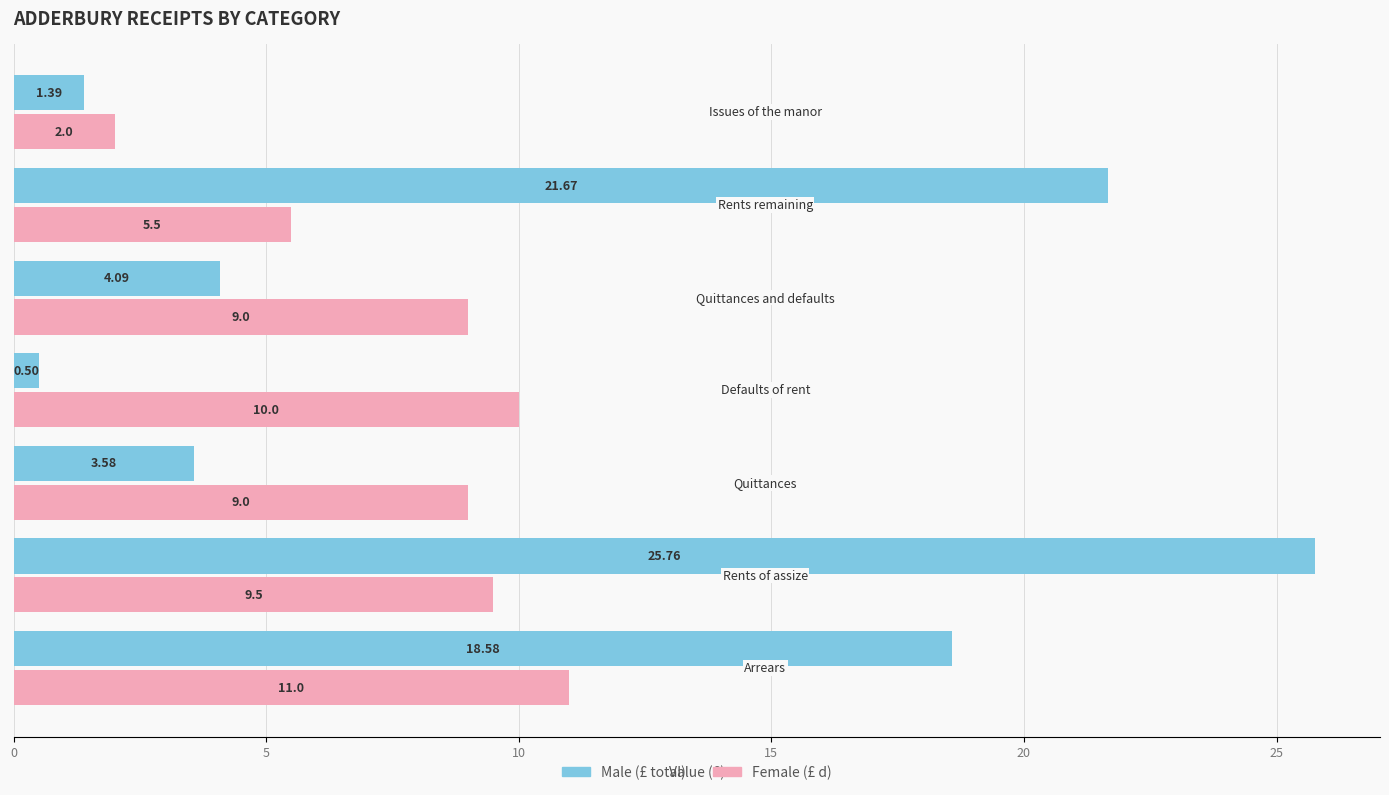

Rank the series by their average value, from lowest to highest.

Female (£ d), Male (£ total)